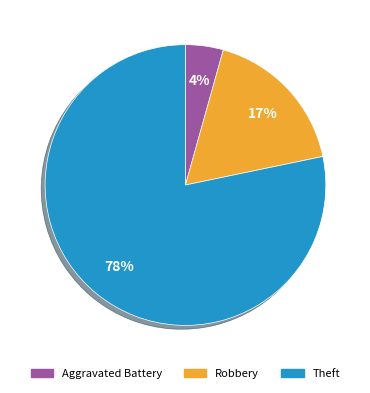

How many segments does this pie chart have?

3